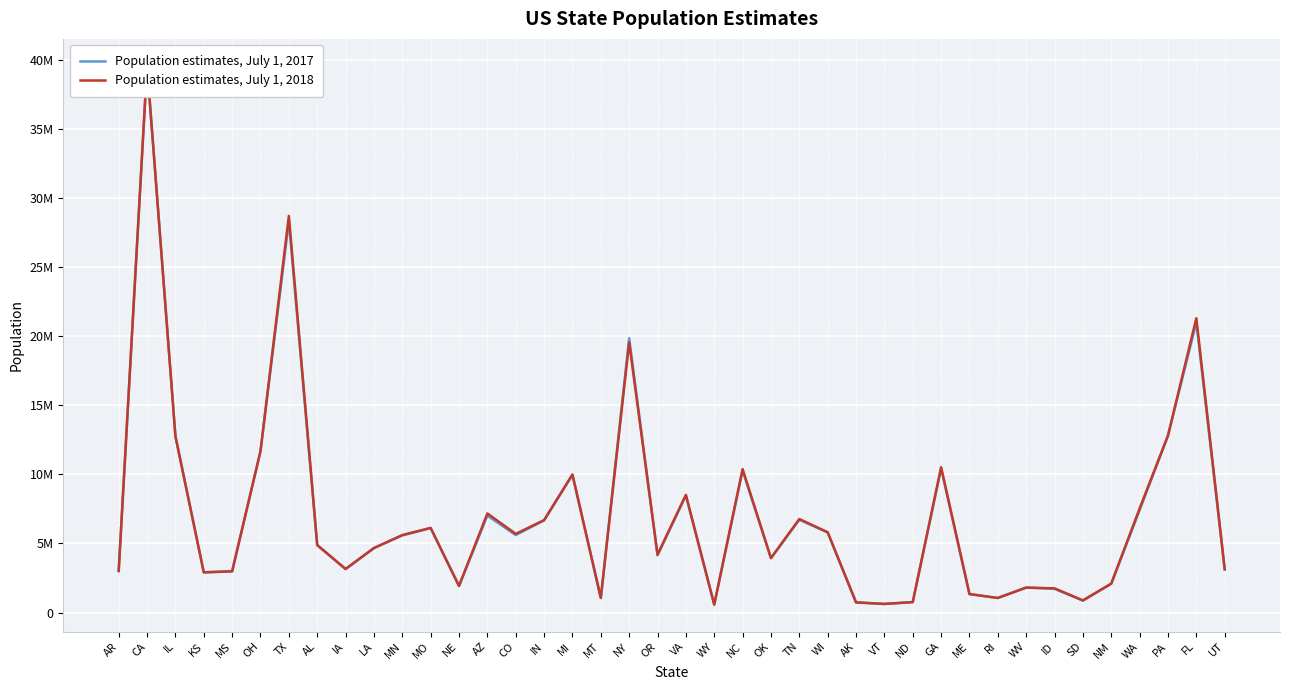

Rank the series by their average value, from highest to lowest.

Population estimates, July 1, 2018, Population estimates, July 1, 2017